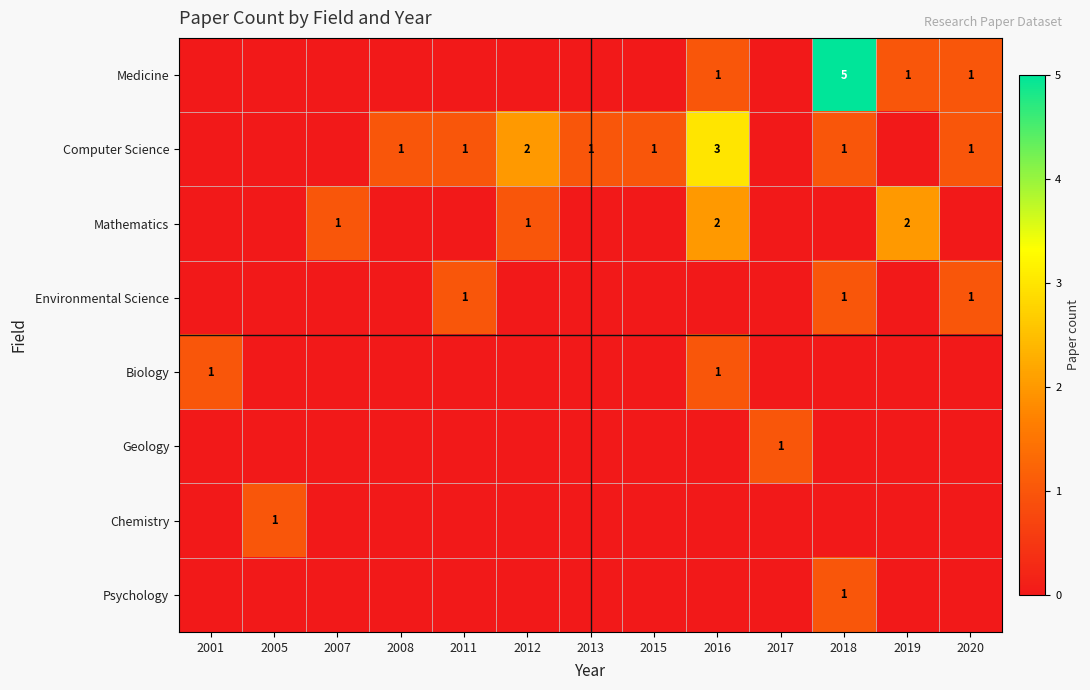

Is it true that Mathematics equals 3 at 2019?

False